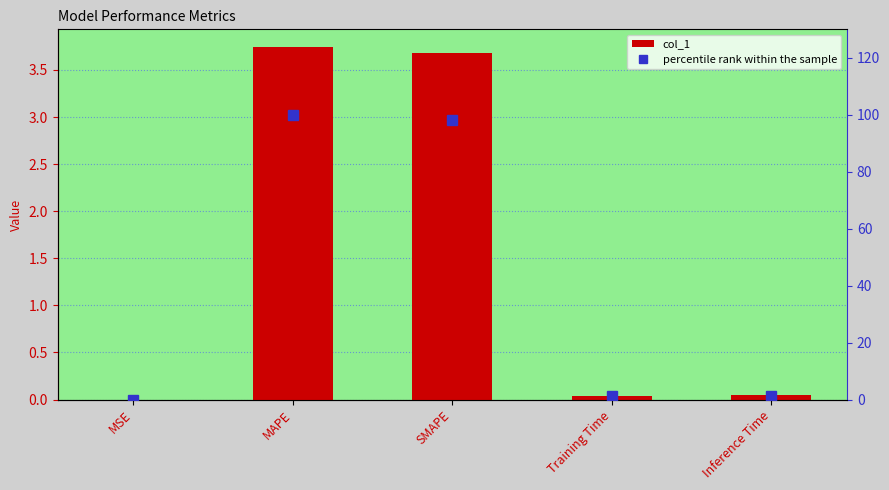

What is the maximum value shown in the chart?

100.0